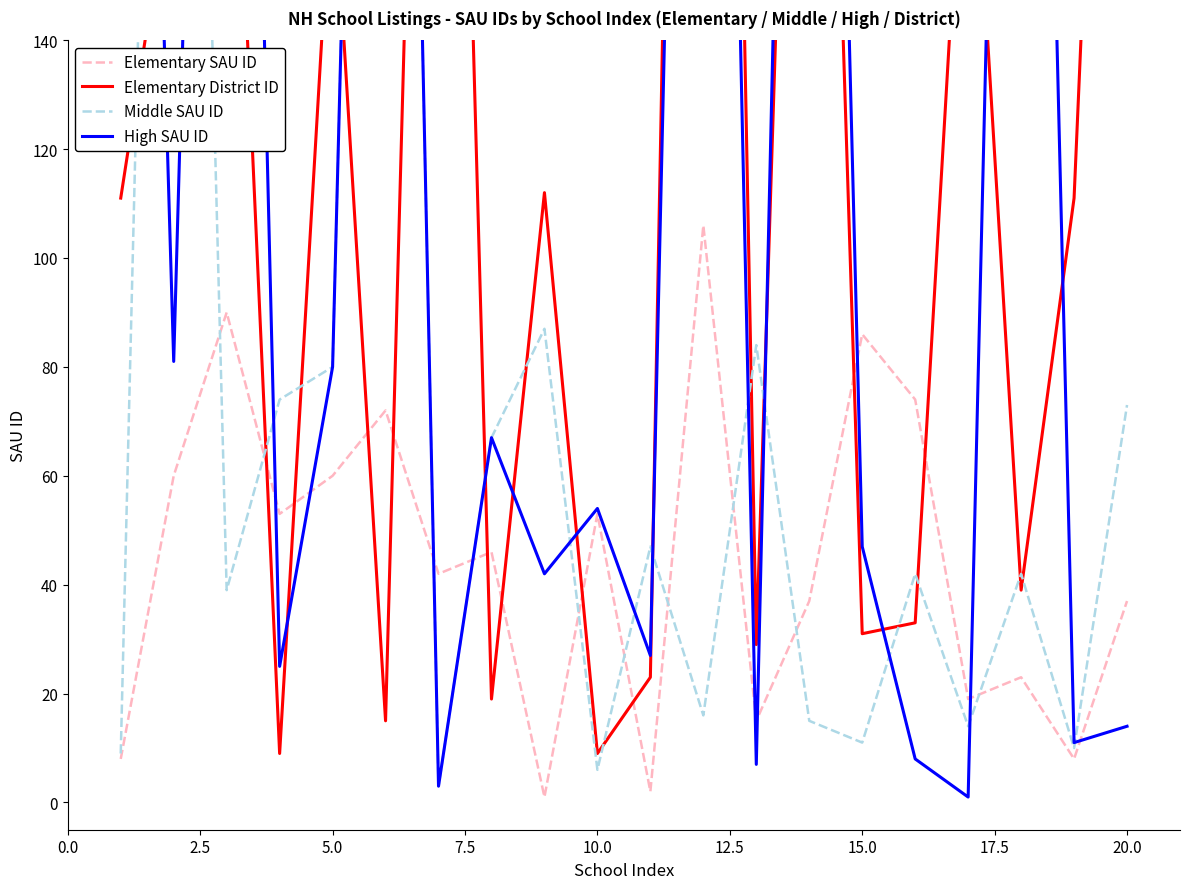

The Elementary SAU ID series shows 37 at 20.0. True or false?

True